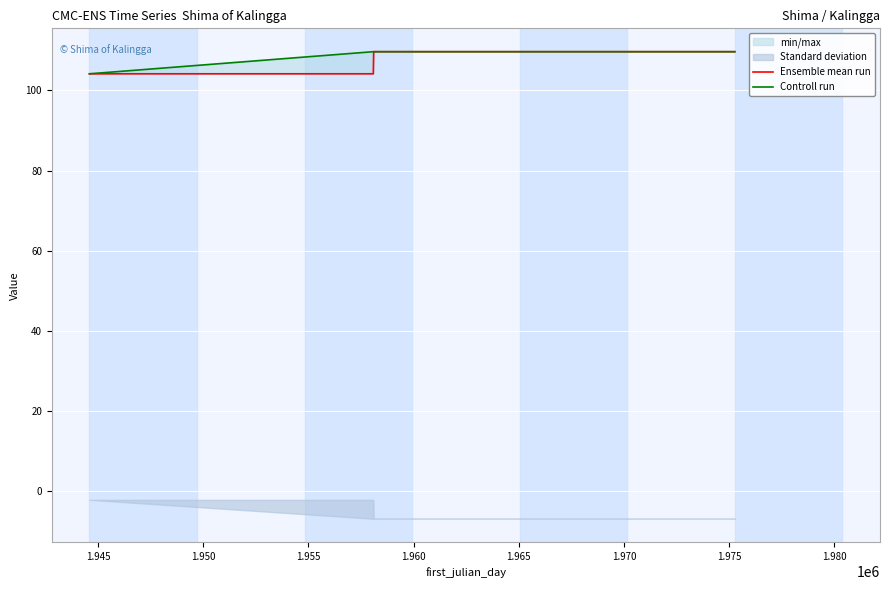

What is the value of the Controll run point at the 3rd from the left?

109.7